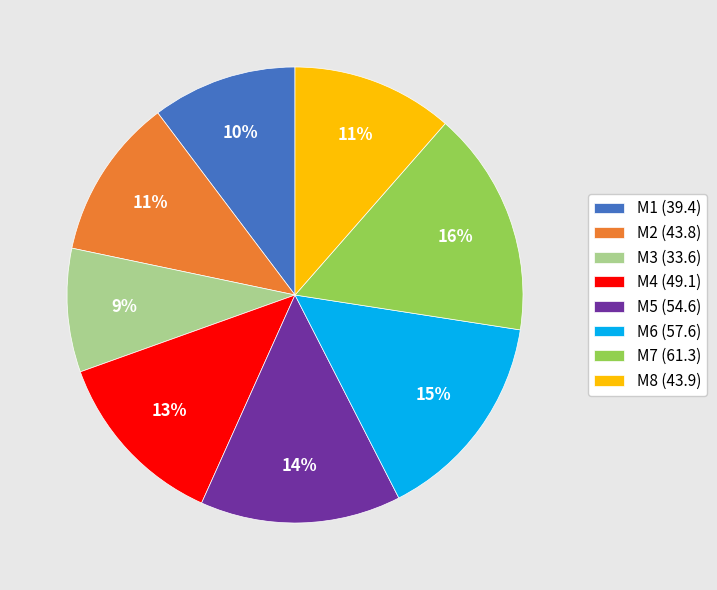

Which slice is the largest?

M7